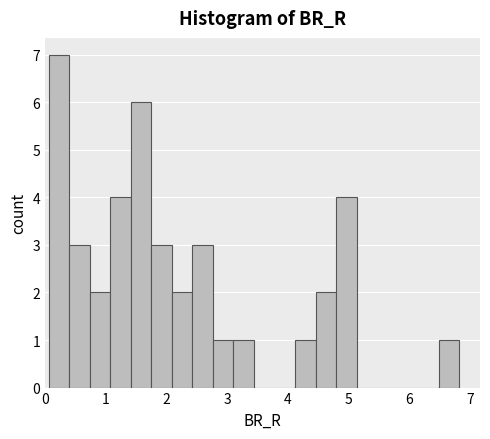

Read against the x-axis, roughly where is the centre of the tallest bar?

0.2